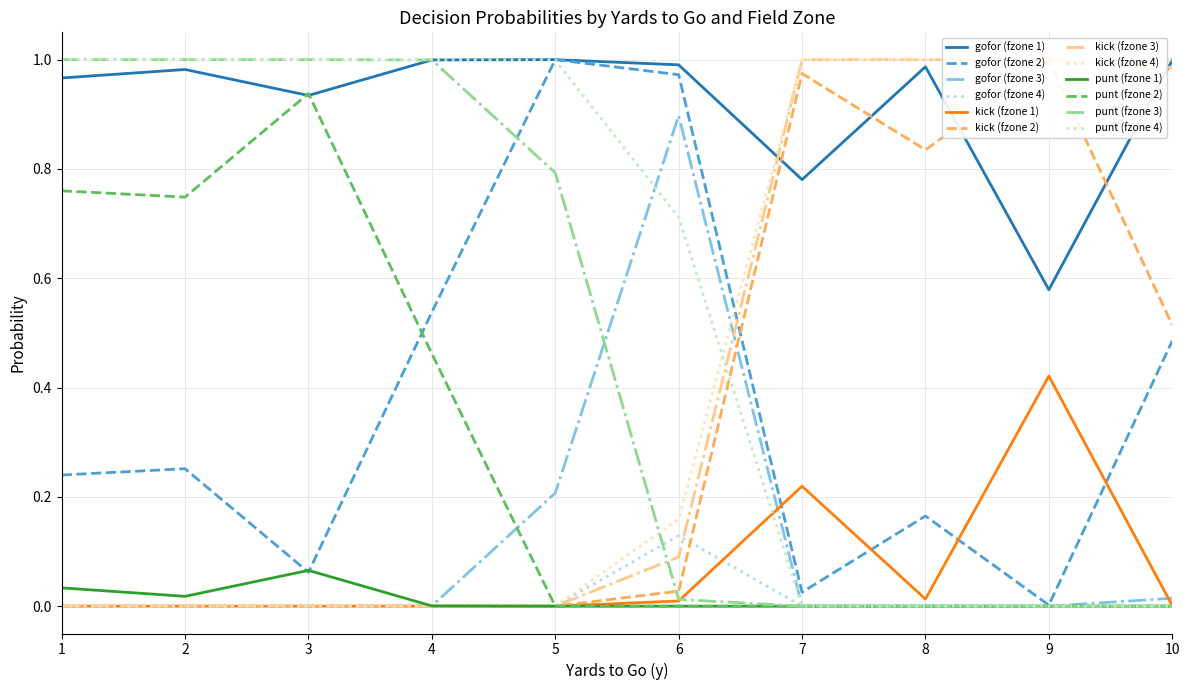

True or false: punt has more than 0 interior local peaks.

True